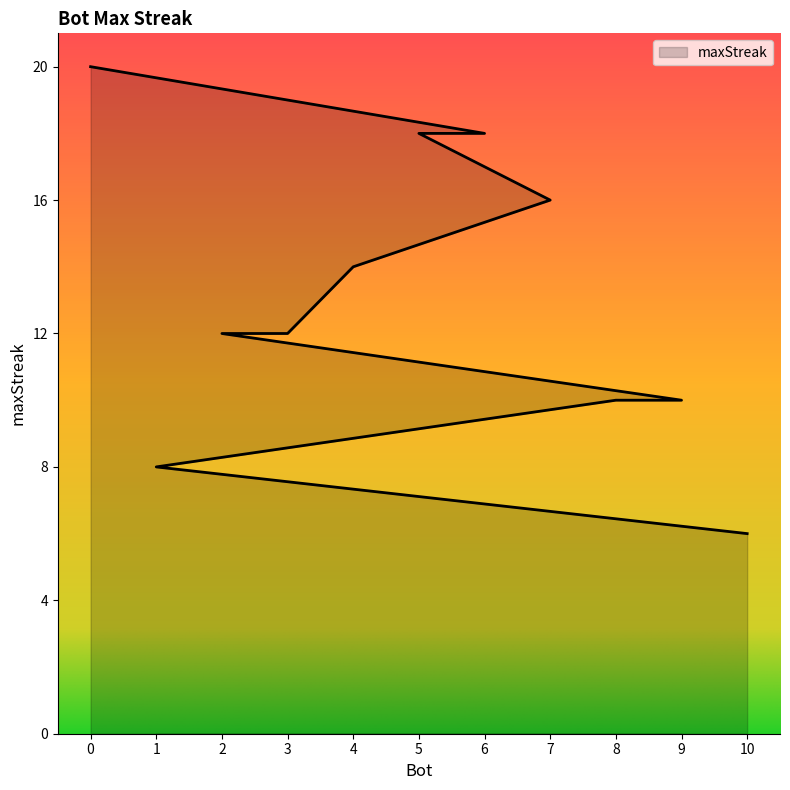

What is the maximum value shown in the chart?

20